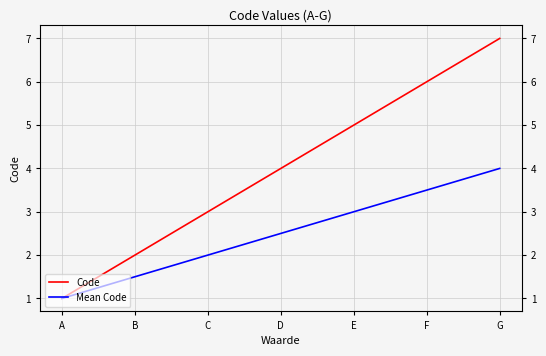

List the series in order of their overall mean, lowest first.

Mean Code, Code